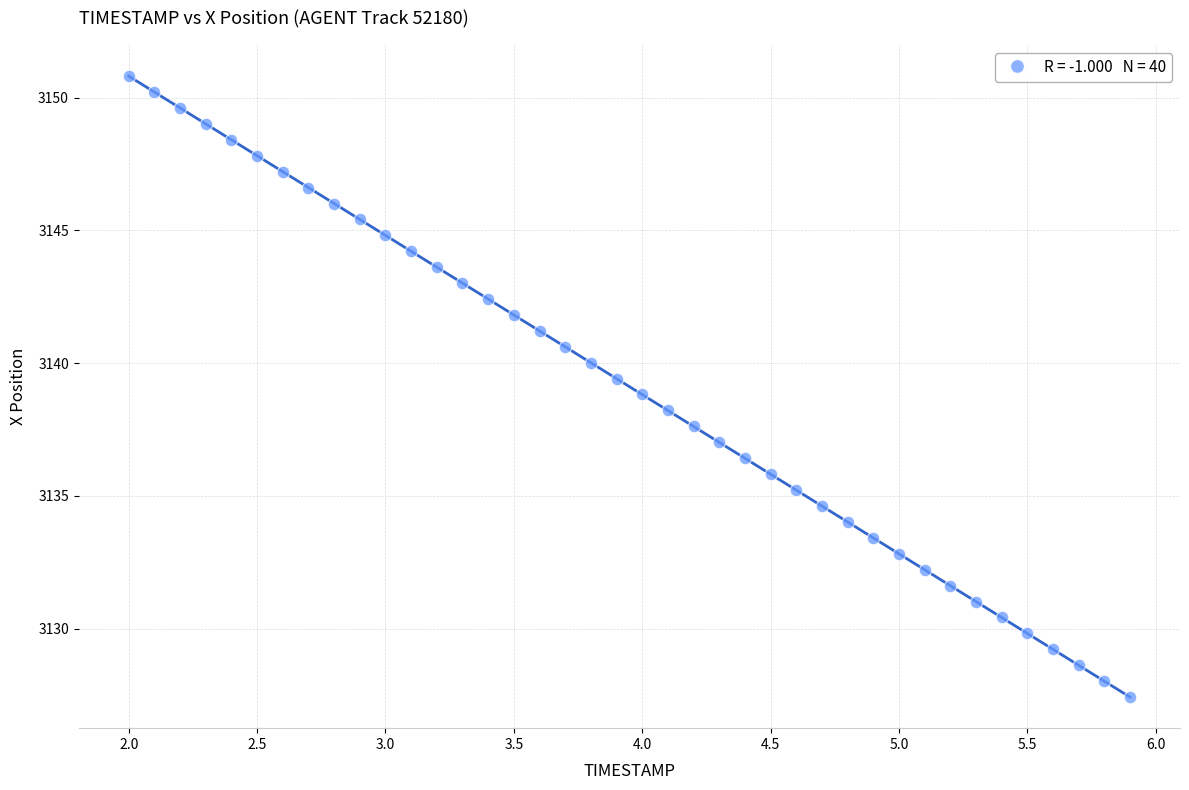

What is the range of Y values (max minus min)?

23.4